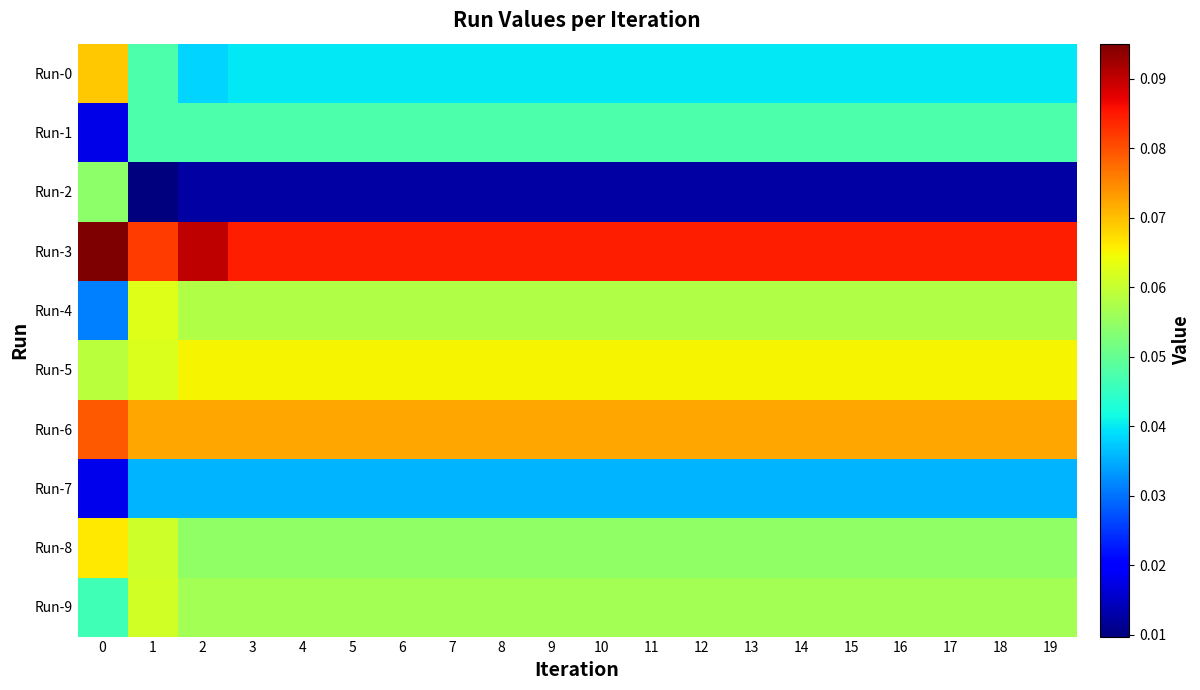

How many data points does each series have?

20